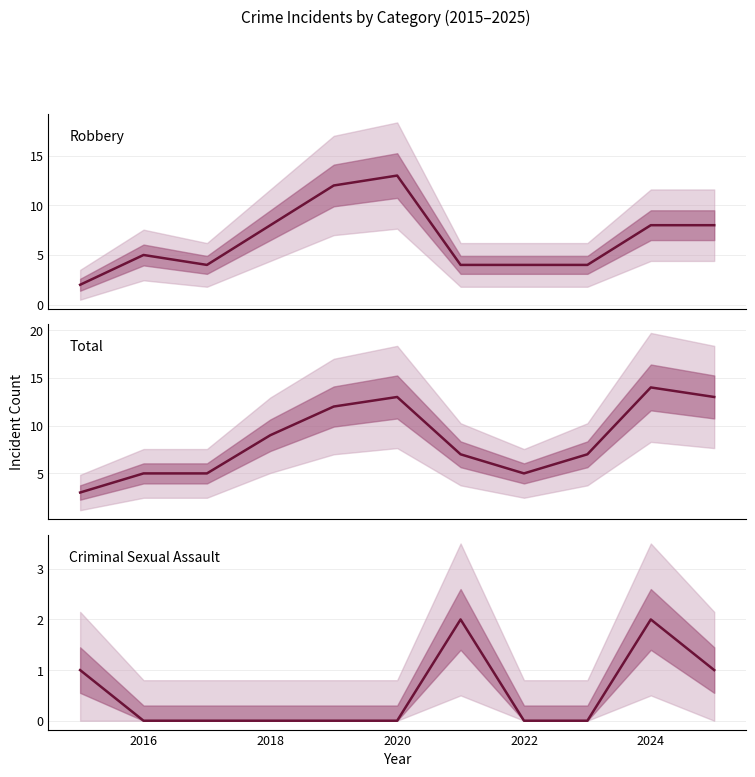

List the series in order of their overall mean, highest first.

Total, Robbery, Criminal Sexual Assault